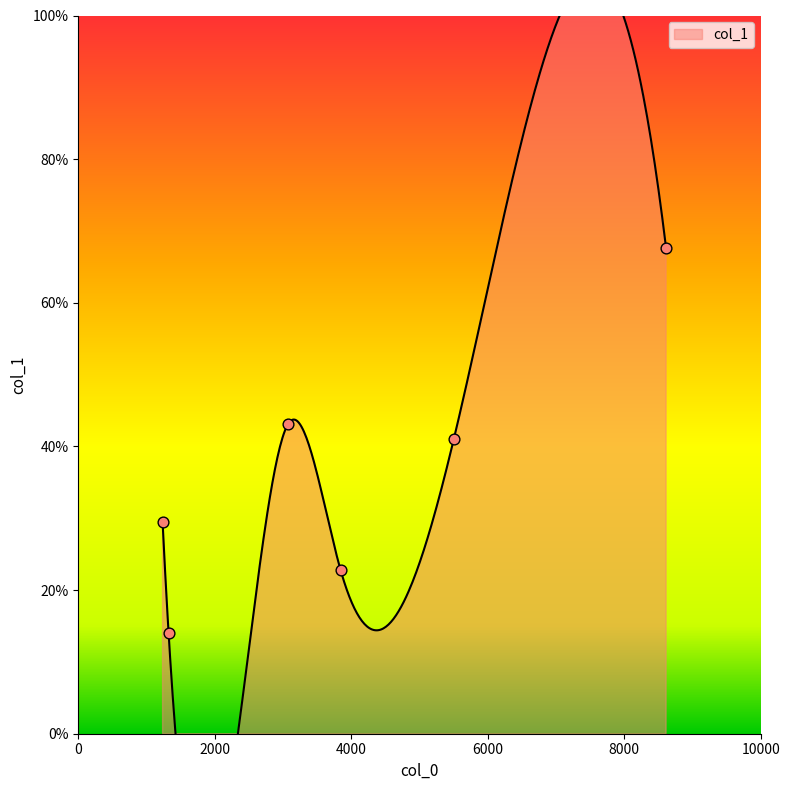

Between 3070.78 and 5505.6, which is larger?

3070.78